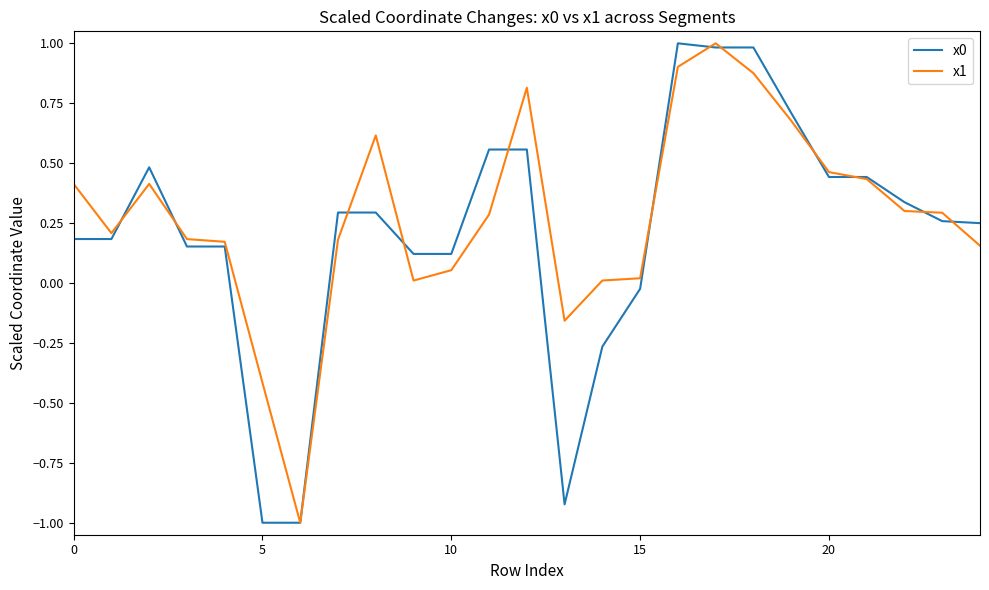

What is the highest value of the x1 series?

1.0